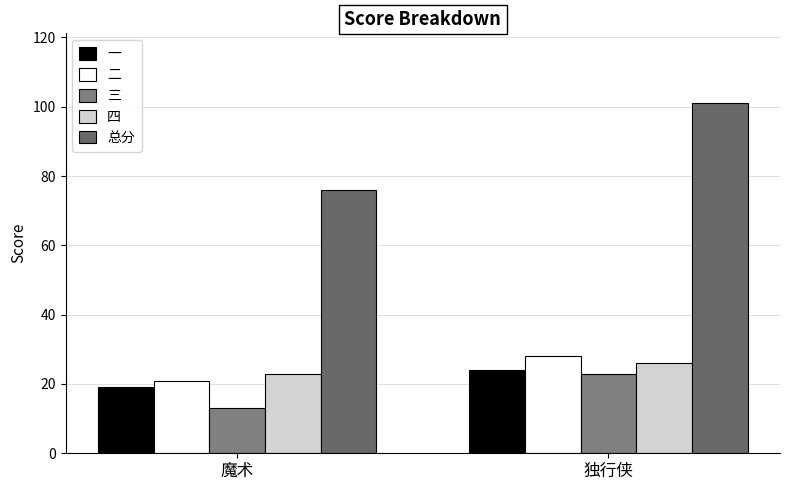

How many 四 values are between 23 and 26?

2